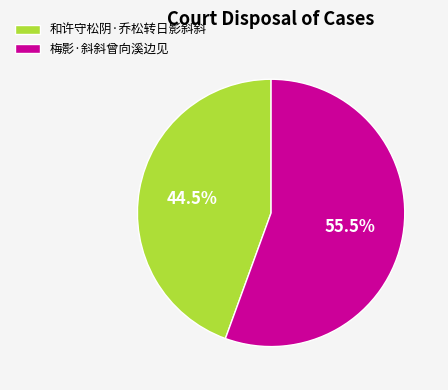

How many slices are in this pie chart?

2